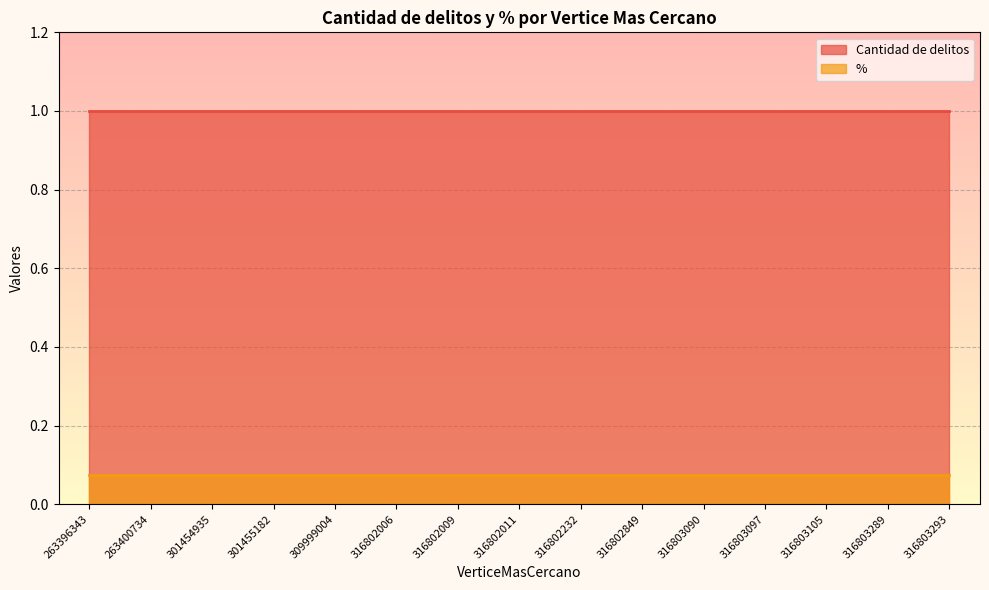

Which series has the largest range (max minus min)?

Cantidad de delitos